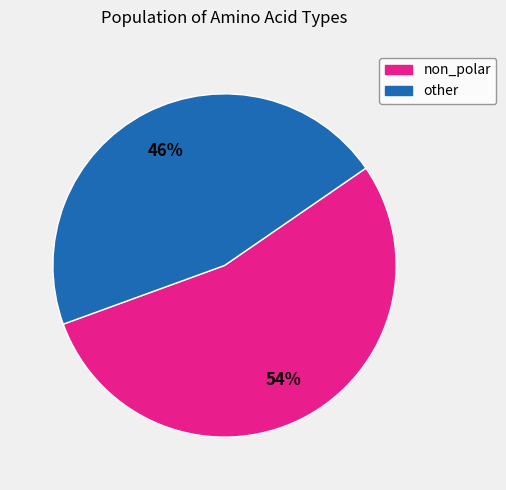

To the nearest percent, what is the difference between the largest and smallest slice percentages?

8%